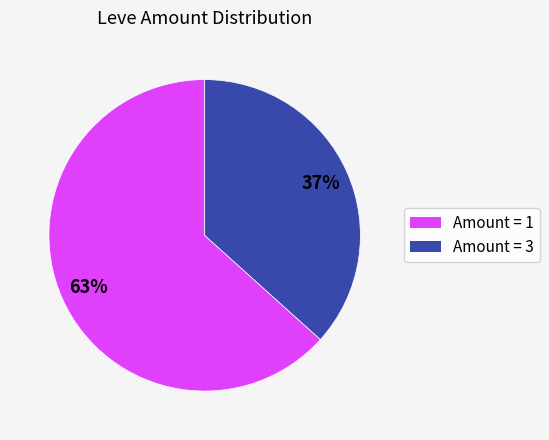

Is there a majority slice in this chart?

Yes